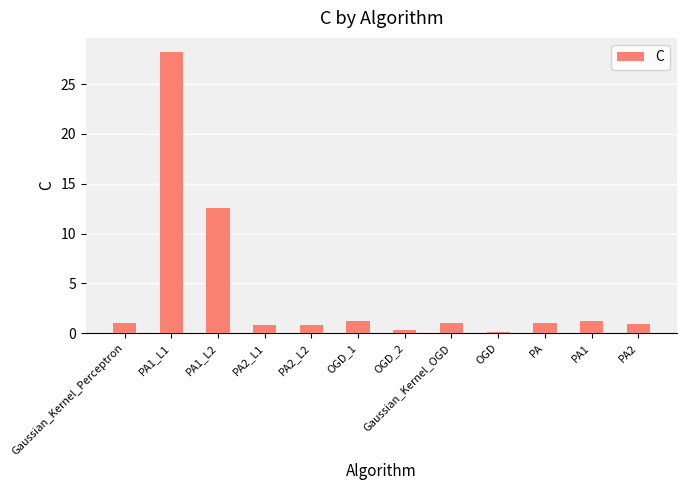

What value does the data have at OGD_1?

1.2